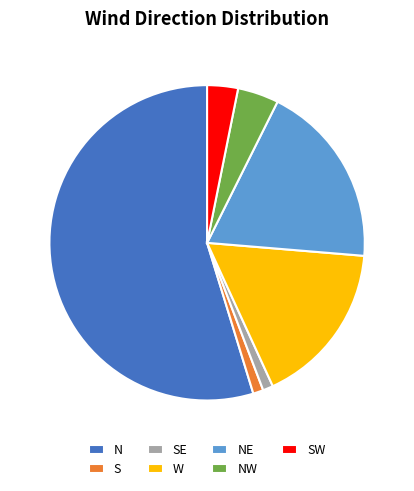

Do SE and W together represent more than half of the pie?

No